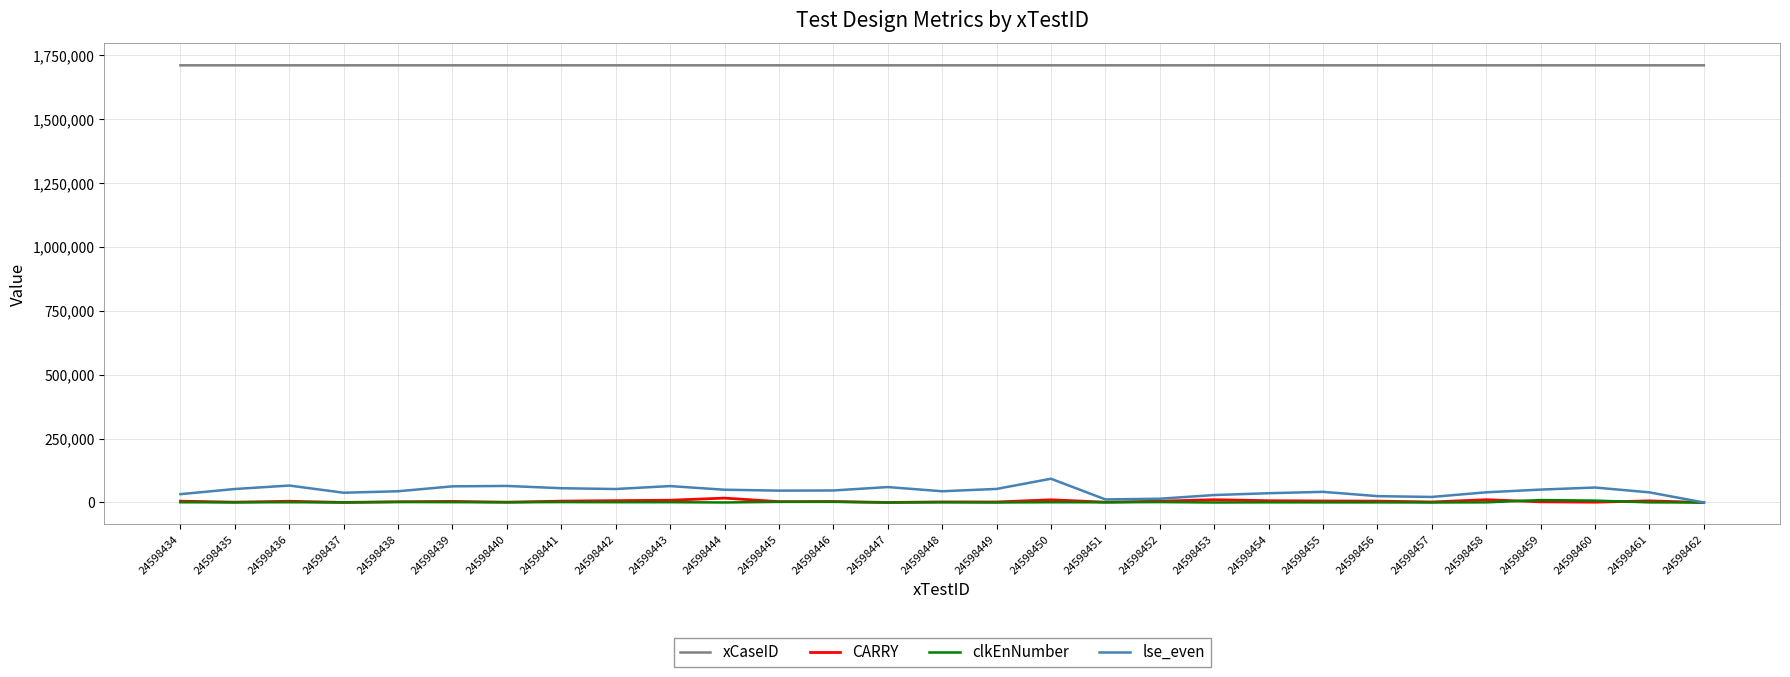

Which series has the widest spread of values?

lse_even